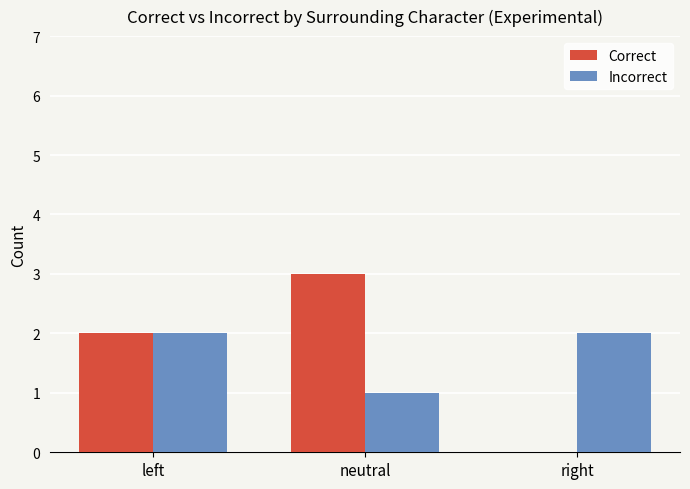

How many positive values does the Correct series have?

2